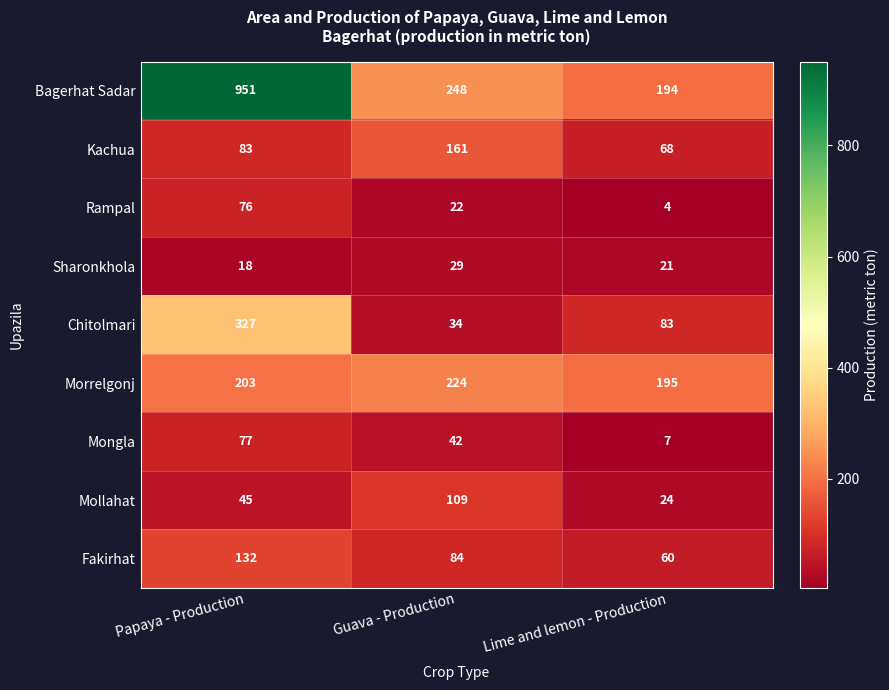

At Papaya - Production, list the series in order from smallest to largest.

Sharonkhola, Mollahat, Rampal, Mongla, Kachua, Fakirhat, Morrelgonj, Chitolmari, Bagerhat Sadar